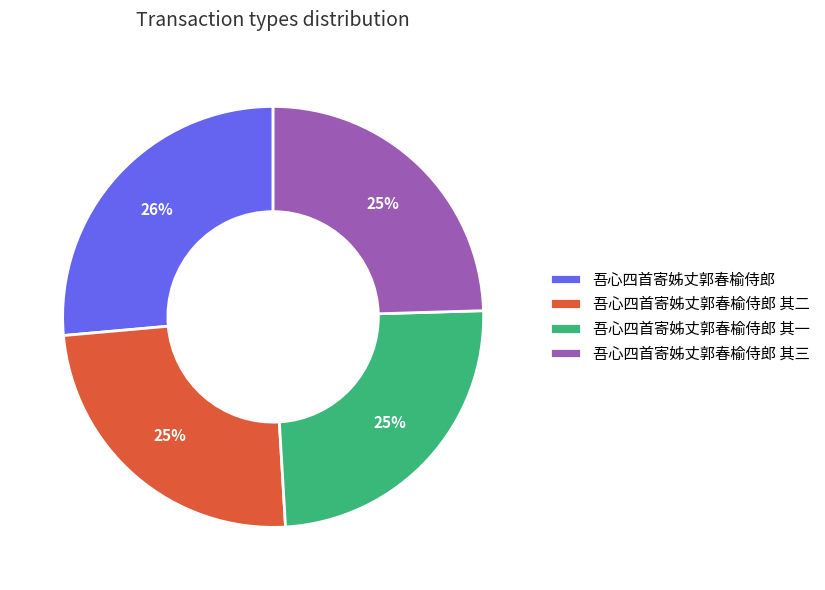

To the nearest percent, what is the average slice percentage?

25%